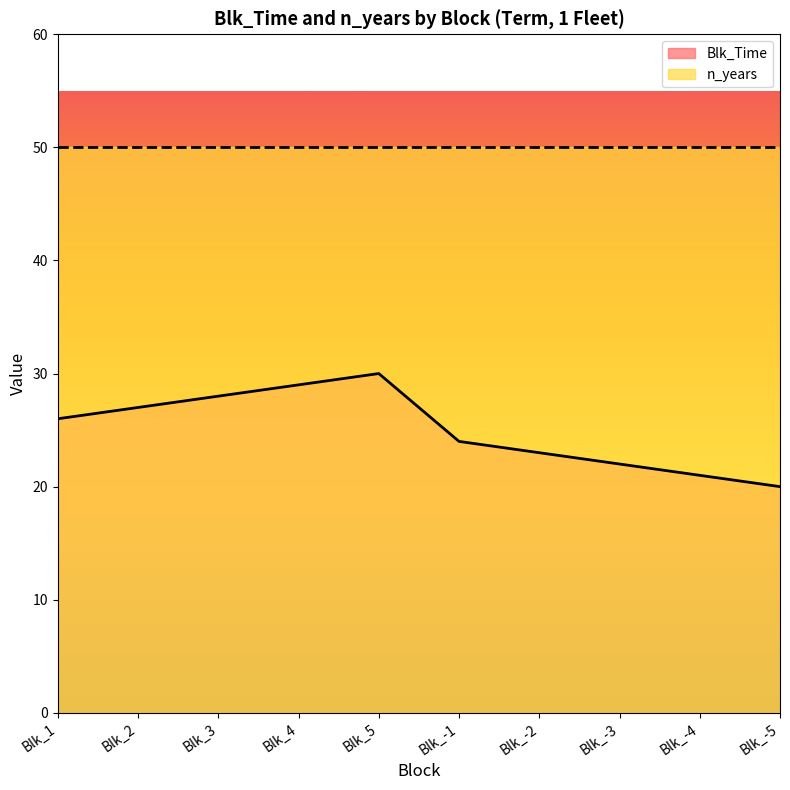

How many lines are shown in the chart?

2